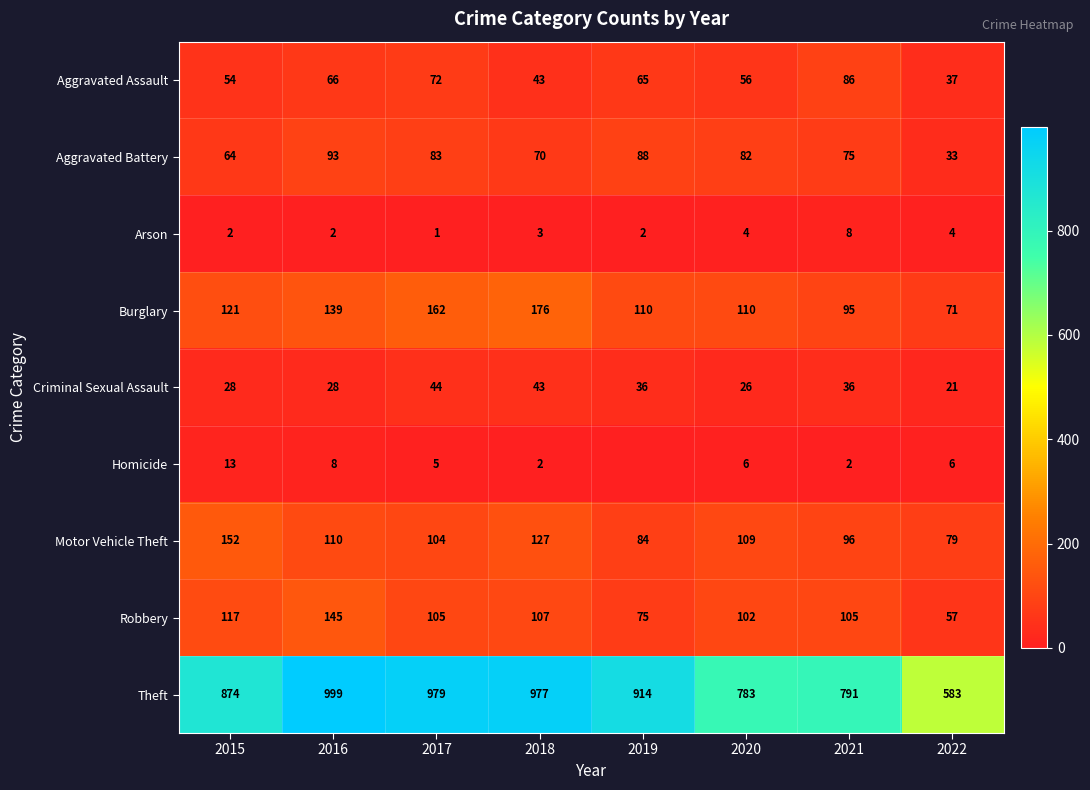

At 2015, list the series in order from smallest to largest.

Arson, Homicide, Criminal Sexual Assault, Aggravated Assault, Aggravated Battery, Robbery, Burglary, Motor Vehicle Theft, Theft